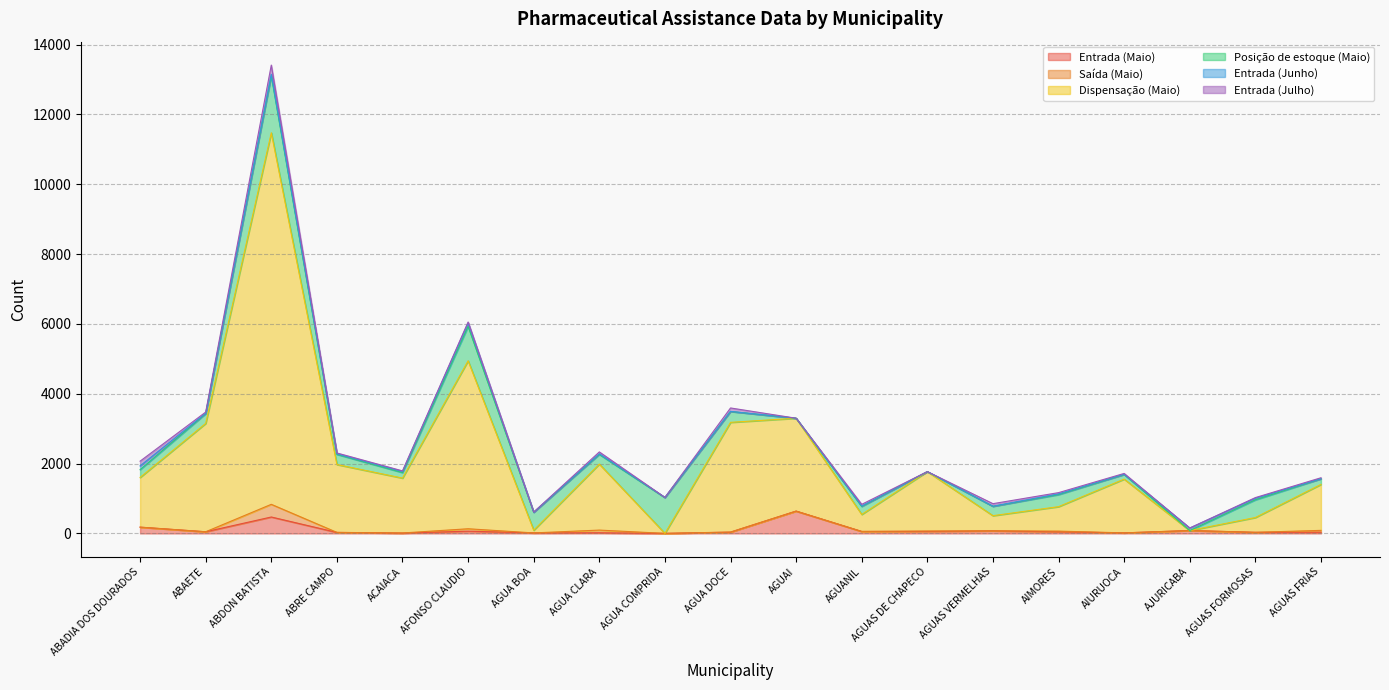

Reading left to right, what are all the values shown in this chart?

Entrada (Maio): ABADIA DOS DOURADOS=180	ABAETE=48	ABDON BATISTA=471	ABRE CAMPO=29	ACAIACA=10	AFONSO CLAUDIO=65	AGUA BOA=15	AGUA CLARA=19	AGUA COMPRIDA=2	AGUA DOCE=36	AGUAI=640	AGUANIL=57	AGUAS DE CHAPECO=59	AGUAS VERMELHAS=74	AIMORES=47	AIURUOCA=16	AJURICABA=83	AGUAS FORMOSAS=32	AGUAS FRIAS=36
Saída (Maio): ABADIA DOS DOURADOS=0	ABAETE=0	ABDON BATISTA=363	ABRE CAMPO=1	ACAIACA=3	AFONSO CLAUDIO=69	AGUA BOA=0	AGUA CLARA=77	AGUA COMPRIDA=0	AGUA DOCE=4	AGUAI=0	AGUANIL=0	AGUAS DE CHAPECO=10	AGUAS VERMELHAS=0	AIMORES=20	AIURUOCA=0	AJURICABA=0	AGUAS FORMOSAS=0	AGUAS FRIAS=52
Dispensação (Maio): ABADIA DOS DOURADOS=1423	ABAETE=3103	ABDON BATISTA=10641	ABRE CAMPO=1944	ACAIACA=1572	AFONSO CLAUDIO=4811	AGUA BOA=77	AGUA CLARA=1891	AGUA COMPRIDA=0	AGUA DOCE=3142	AGUAI=2660	AGUANIL=487	AGUAS DE CHAPECO=1702	AGUAS VERMELHAS=435	AIMORES=700	AIURUOCA=1540	AJURICABA=0	AGUAS FORMOSAS=424	AGUAS FRIAS=1316
Posição de estoque (Maio): ABADIA DOS DOURADOS=224	ABAETE=280	ABDON BATISTA=1632	ABRE CAMPO=291	ACAIACA=158	AFONSO CLAUDIO=986	AGUA BOA=515	AGUA CLARA=277	AGUA COMPRIDA=1024	AGUA DOCE=310	AGUAI=0	AGUANIL=229	AGUAS DE CHAPECO=0	AGUAS VERMELHAS=267	AIMORES=345	AIURUOCA=133	AJURICABA=0	AGUAS FORMOSAS=507	AGUAS FRIAS=161
Entrada (Junho): ABADIA DOS DOURADOS=107	ABAETE=10	ABDON BATISTA=44	ABRE CAMPO=16	ACAIACA=32	AFONSO CLAUDIO=97	AGUA BOA=1	AGUA CLARA=16	AGUA COMPRIDA=6	AGUA DOCE=4	AGUAI=0	AGUANIL=13	AGUAS DE CHAPECO=0	AGUAS VERMELHAS=4	AIMORES=21	AIURUOCA=6	AJURICABA=72	AGUAS FORMOSAS=45	AGUAS FRIAS=3
Entrada (Julho): ABADIA DOS DOURADOS=136	ABAETE=35	ABDON BATISTA=263	ABRE CAMPO=24	ACAIACA=17	AFONSO CLAUDIO=28	AGUA BOA=4	AGUA CLARA=55	AGUA COMPRIDA=0	AGUA DOCE=98	AGUAI=0	AGUANIL=48	AGUAS DE CHAPECO=0	AGUAS VERMELHAS=73	AIMORES=36	AIURUOCA=24	AJURICABA=0	AGUAS FORMOSAS=19	AGUAS FRIAS=27